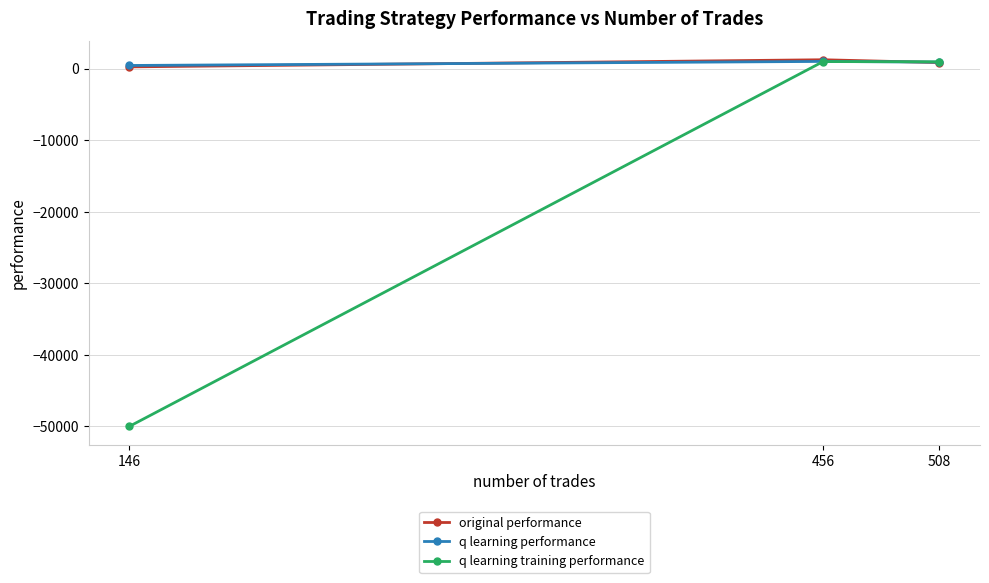

What is the sum of all q learning training performance values?

-48032.7